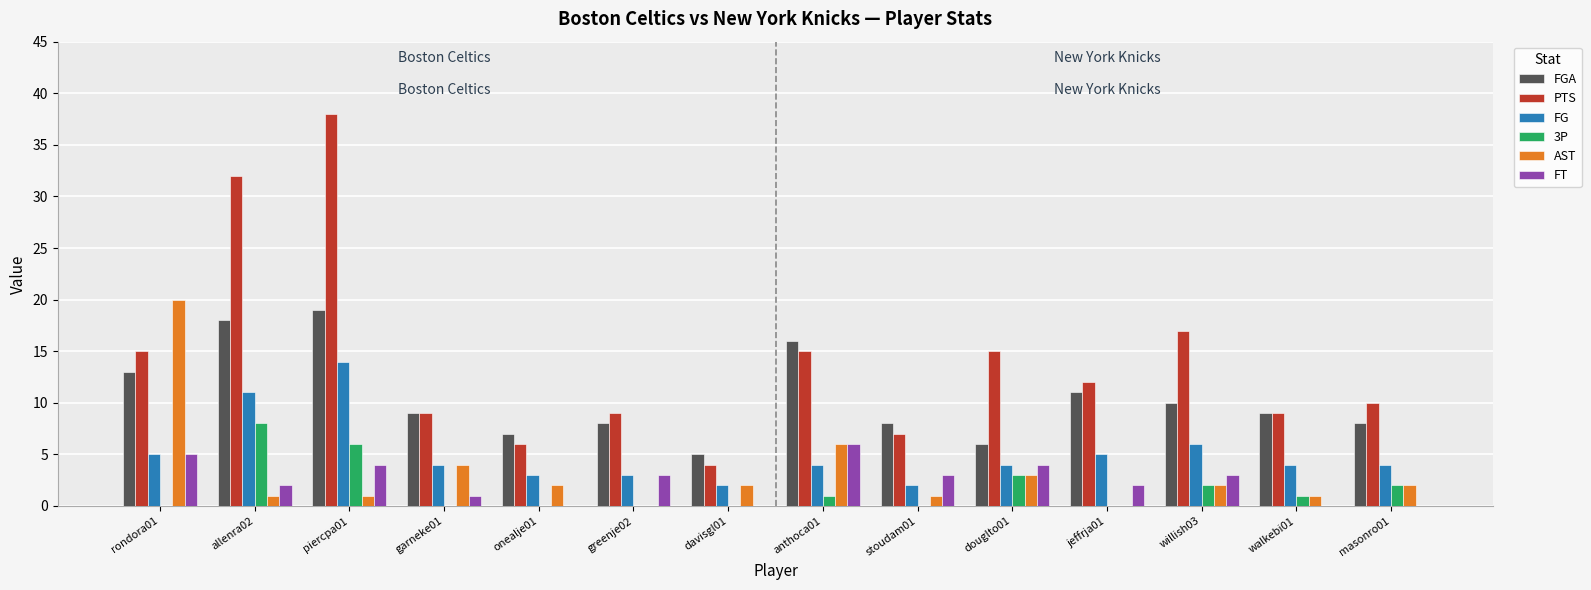

Which series has the largest total across all categories?

PTS